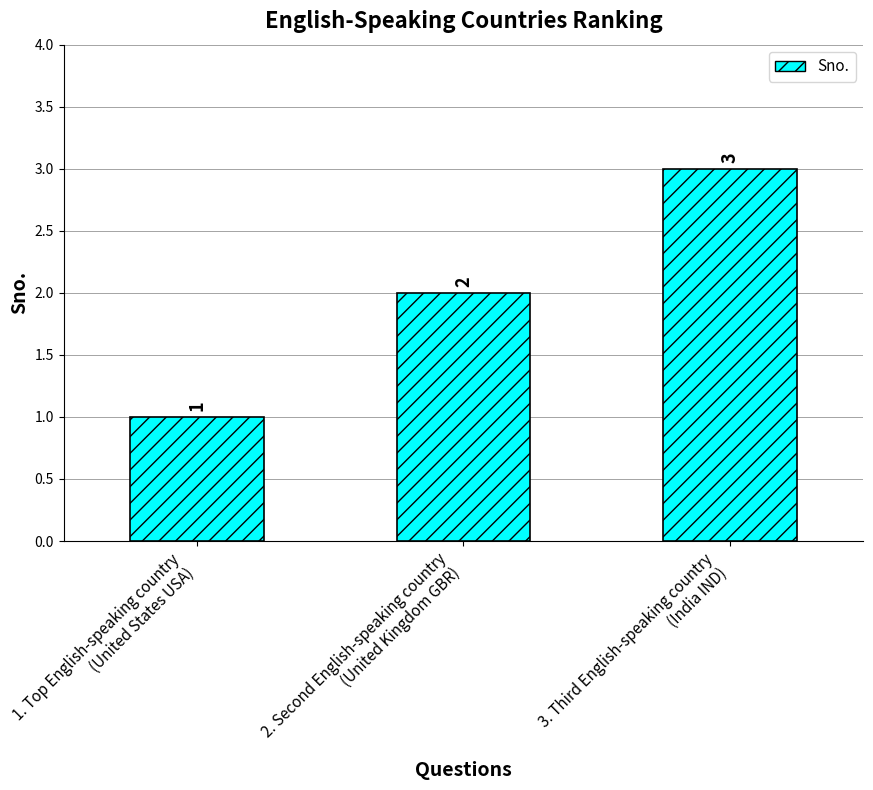

The value at 2. Second English-speaking country
(United Kingdom GBR) is 0. True or false?

False